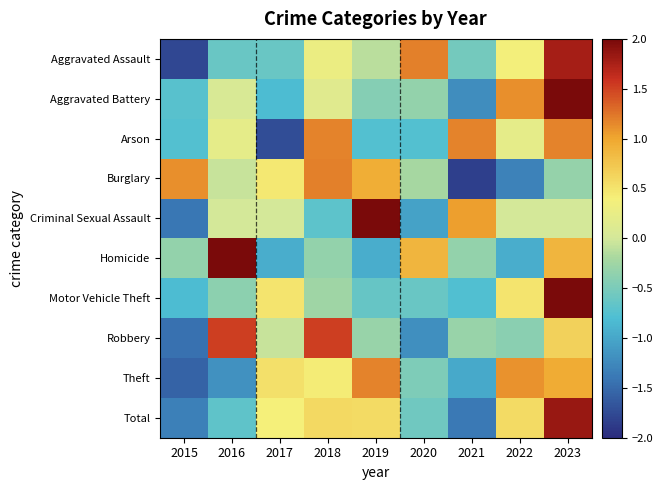

Which series has the largest range (max minus min)?

Aggravated Assault